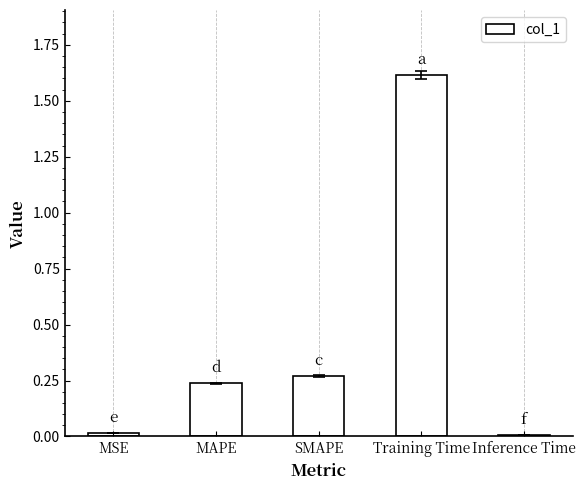

Which has a higher value, SMAPE or Inference Time?

SMAPE